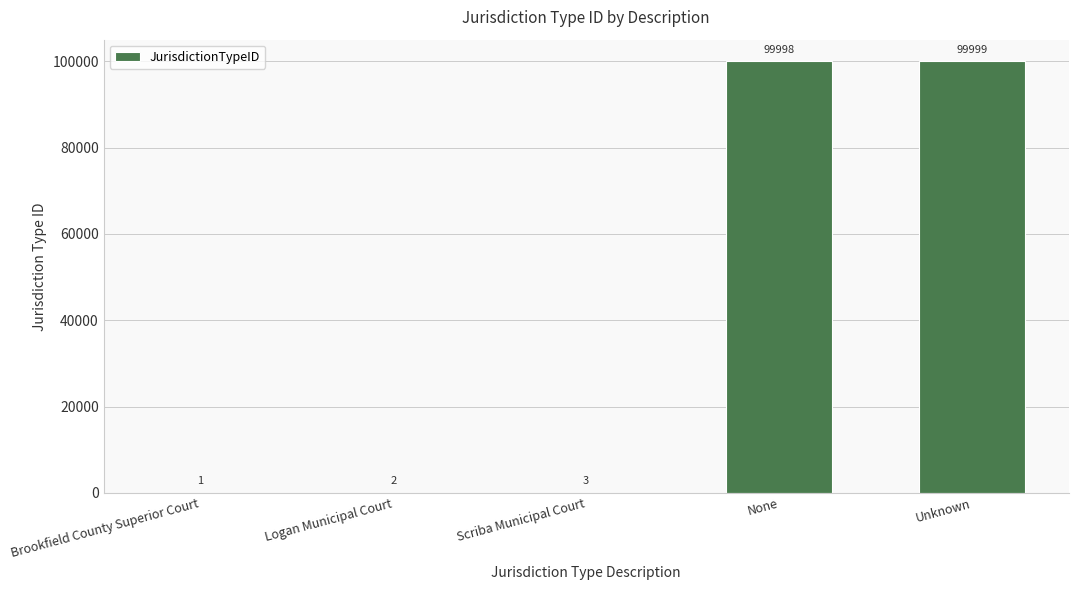

Approximately how many times larger is the value at None compared to Logan Municipal Court?

49999.0